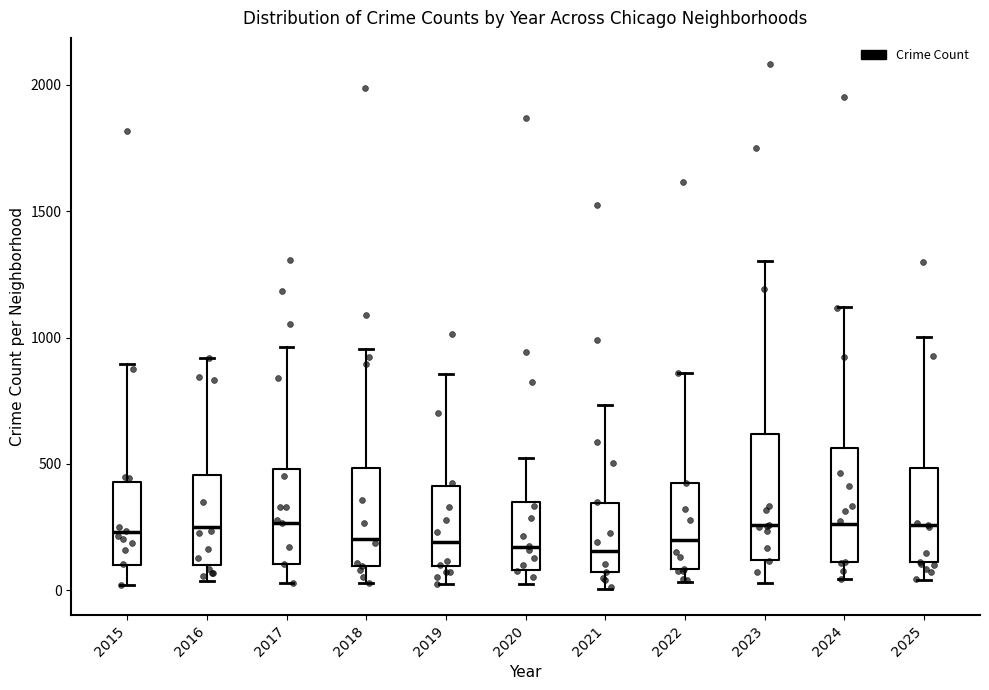

Reading left to right, transcribe this box plot: for each box, give where its median line is, the range the box spans, and where its two whiskers end, as read against the y-axis. The values are not printed on the chart, so give them approximately, as read against the axis.

2015: median 250, box 100 to 450, whiskers 0 to 900
2016: median 250, box 100 to 450, whiskers 50 to 900
2017: median 250, box 100 to 500, whiskers 50 to 950
2018: median 200, box 100 to 500, whiskers 50 to 950
2019: median 200, box 100 to 400, whiskers 50 to 850
2020: median 150, box 100 to 350, whiskers 50 to 550
2021: median 150, box 50 to 350, whiskers 0 to 750
2022: median 200, box 100 to 450, whiskers 50 to 850
2023: median 250, box 100 to 600, whiskers 50 to 1300
2024: median 250, box 100 to 550, whiskers 50 to 1100
2025: median 250, box 100 to 500, whiskers 50 to 1000